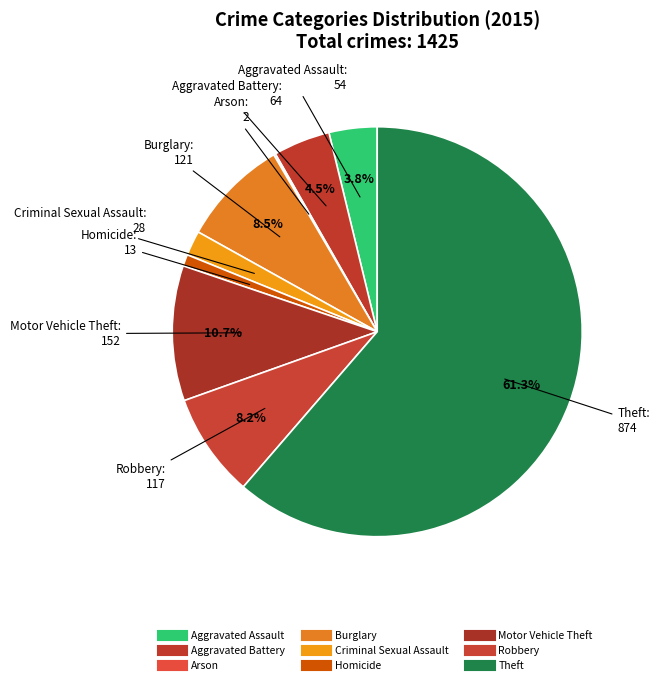

Combined, do Aggravated Battery and Aggravated Assault account for over 50%?

No